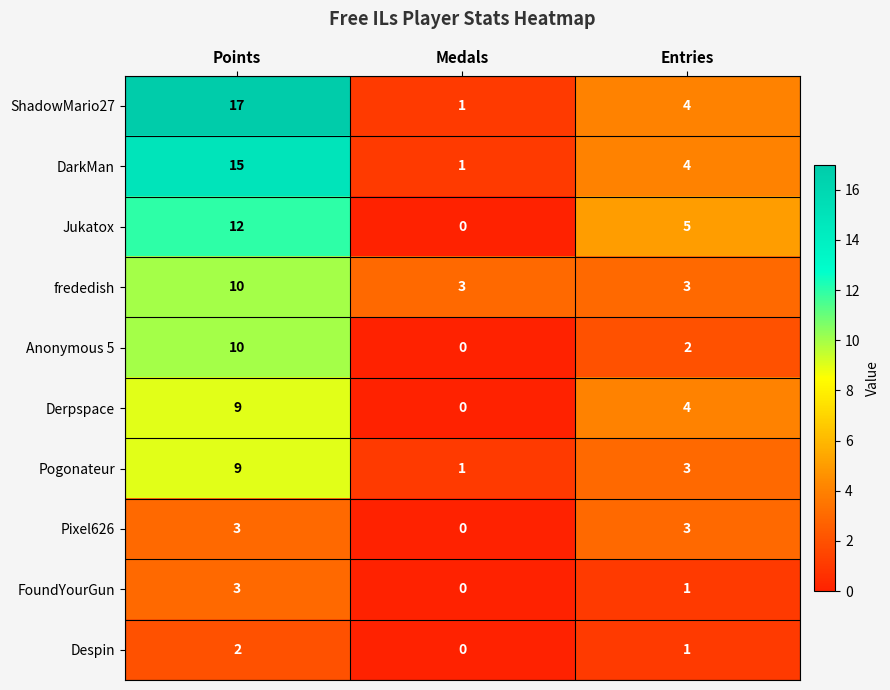

True or false: FoundYourGun has a value of 3 at Points.

True